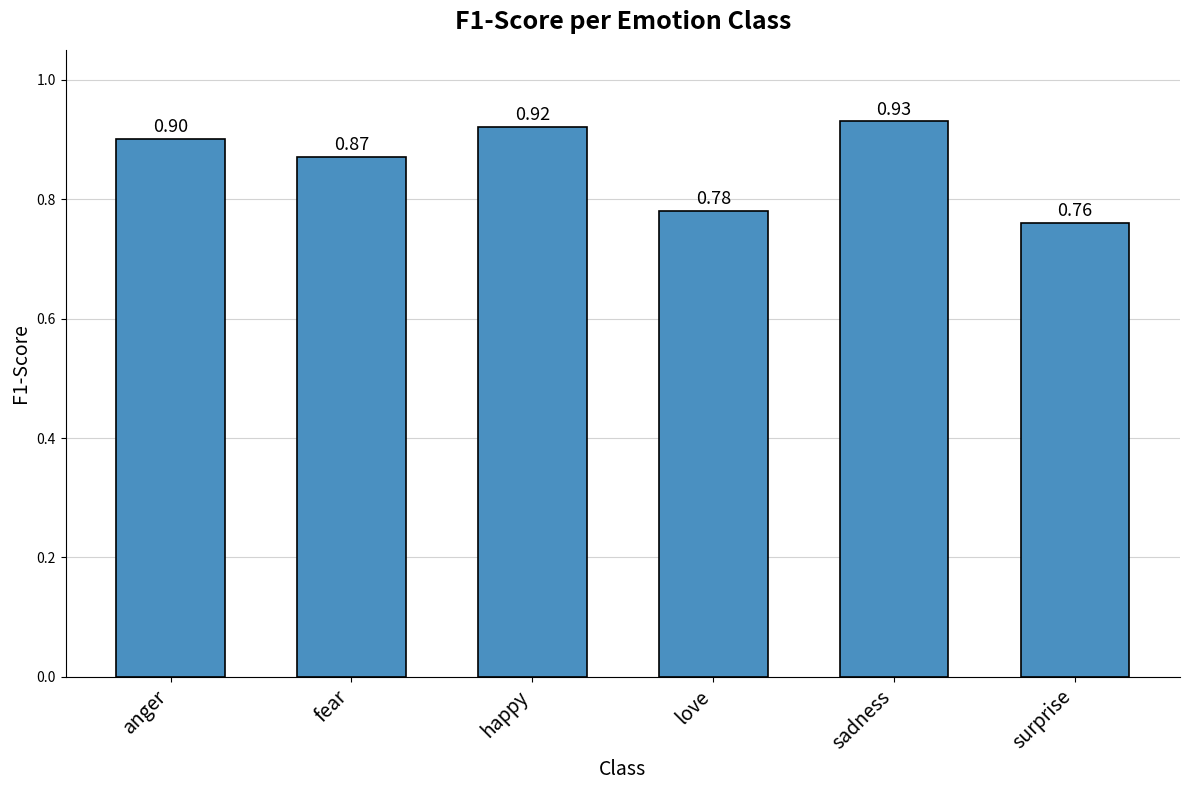

Which category has the lowest value across all series?

surprise